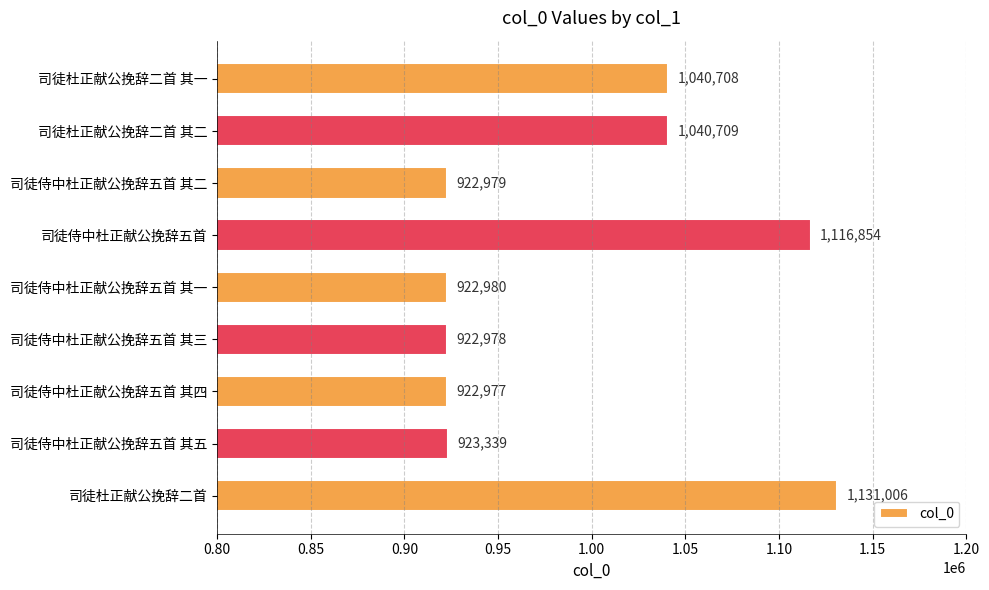

What is the label of the 4th bar from the bottom?

司徒侍中杜正献公挽辞五首 其三